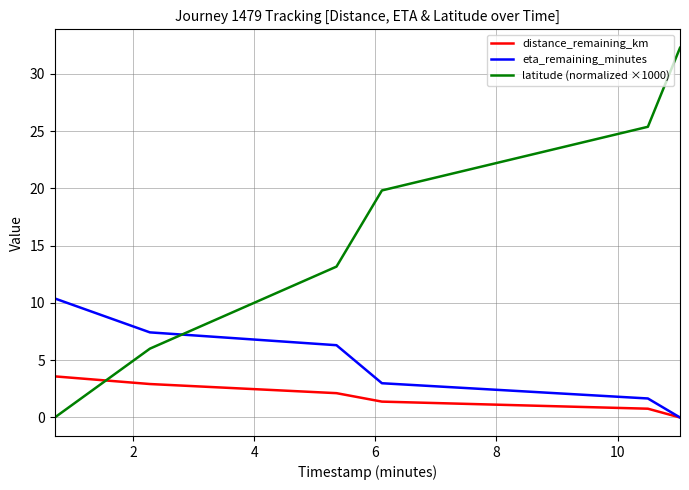

Which series has the widest spread of values?

latitude (normalized ×1000)